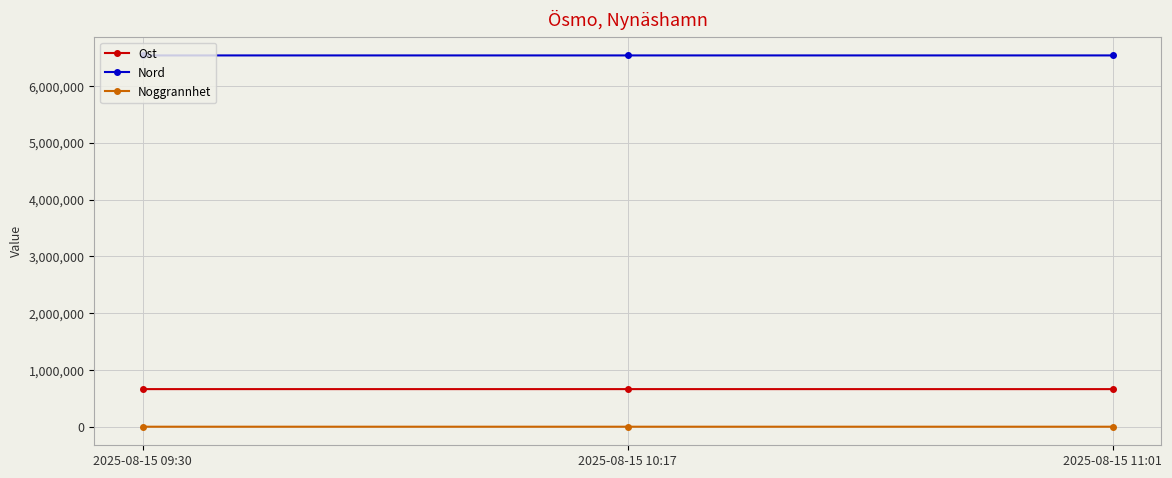

What is the approximate value of Ost at 2025-08-15 10:17, to the nearest 10?

662060